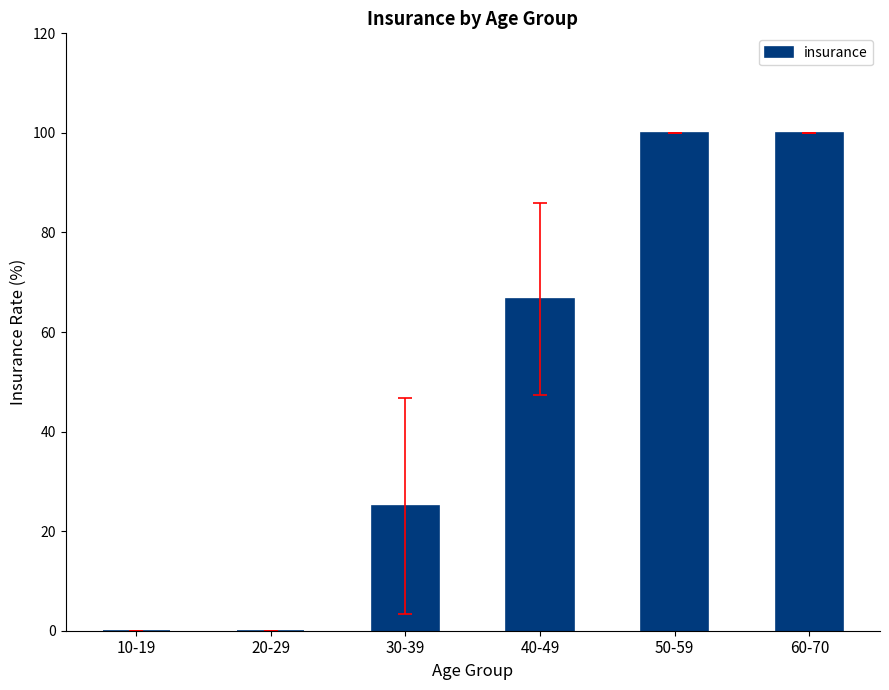

What is the sum of all values?

291.7